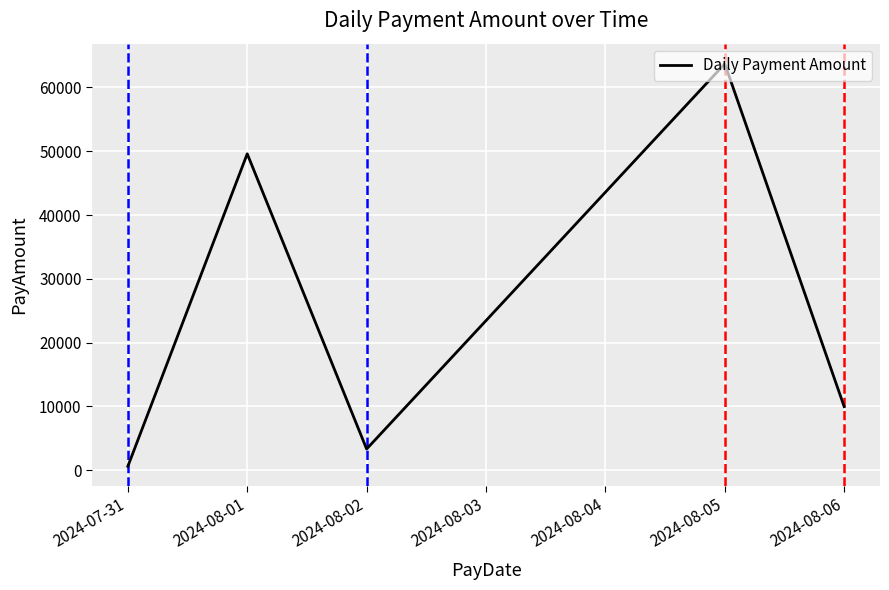

Reading right to left, extract all data points from this chart.

9959.7	63707.7	3319.9	49597.4	607.2